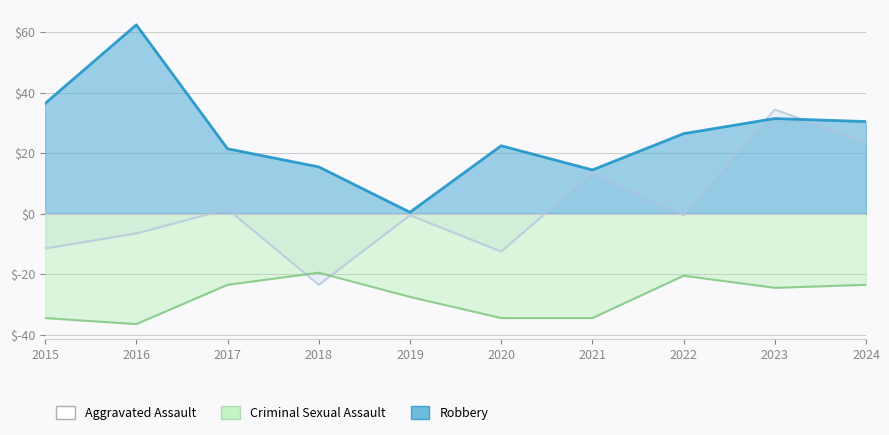

At 2021, list the series in order from smallest to largest.

Criminal Sexual Assault, Aggravated Assault, Robbery